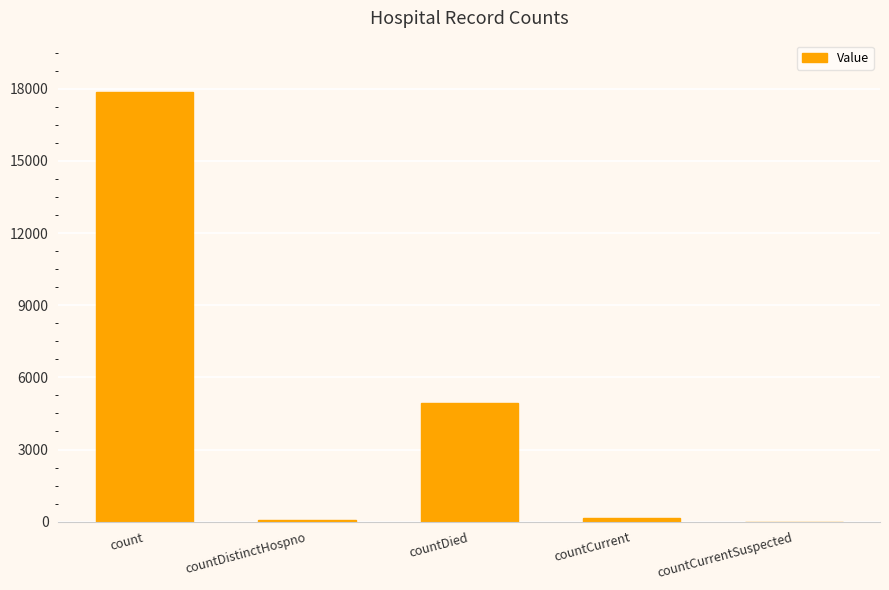

What is the sum of the values at countDied and count?

22788